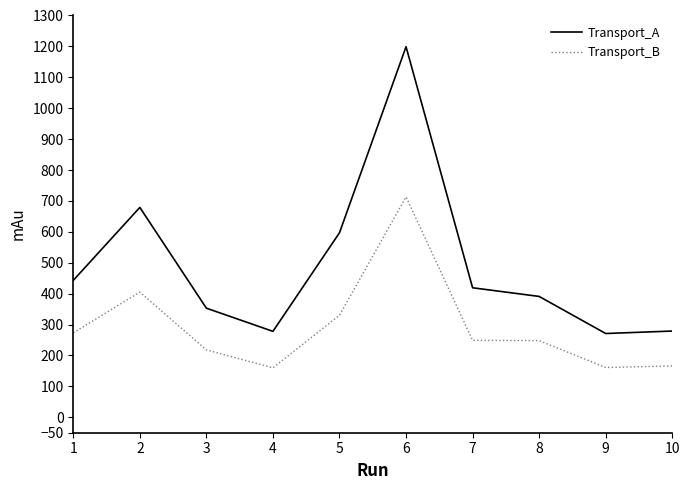

Does the chart display data point markers on the line(s)?

No